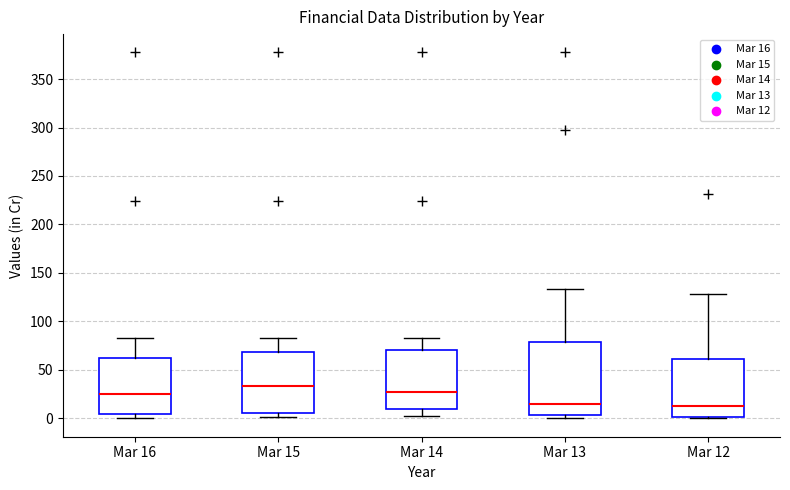

Reading left to right, read every box against the y-axis: the position of its median line, the range the box covers, and the ends of its whiskers. The values are not printed on the chart, so give them approximately, as read against the axis.

Mar 16: median 25, box 5 to 60, whiskers 0 to 85
Mar 15: median 35, box 5 to 70, whiskers 0 to 85
Mar 14: median 25, box 10 to 70, whiskers 5 to 85
Mar 13: median 15, box 5 to 80, whiskers 0 to 135
Mar 12: median 10, box 0 to 60, whiskers 0 to 130